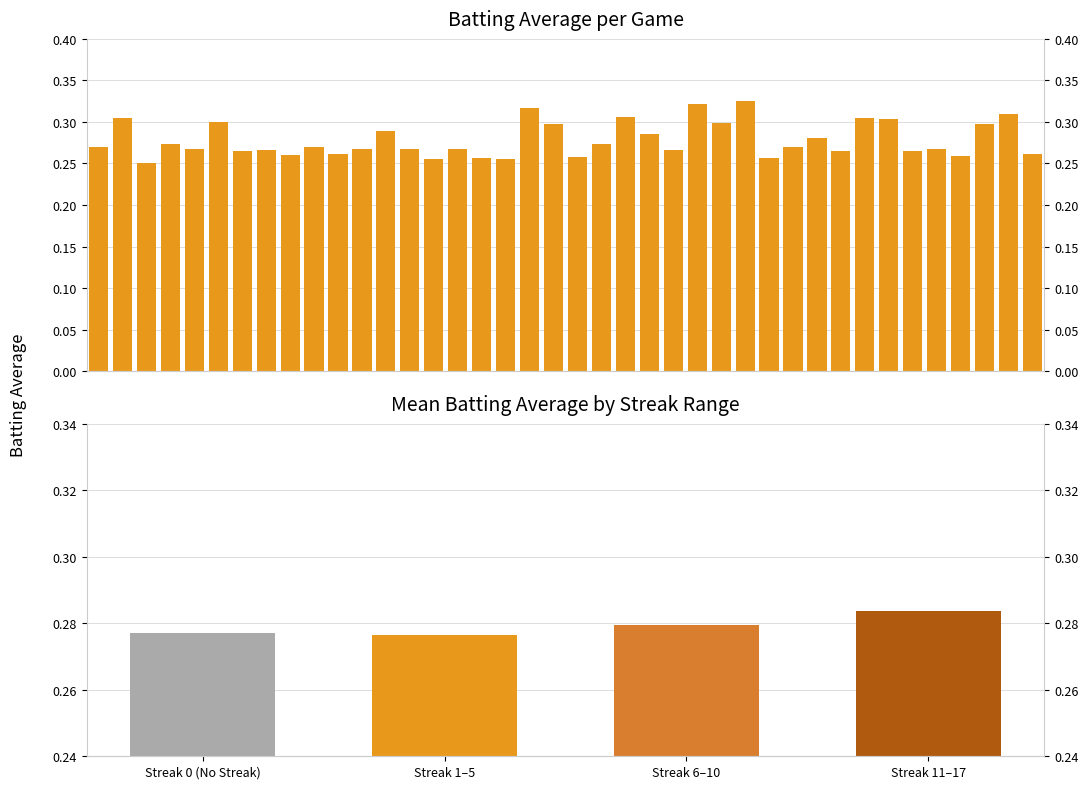

True or false: the data shows 0.3 at Streak 6–10.

True